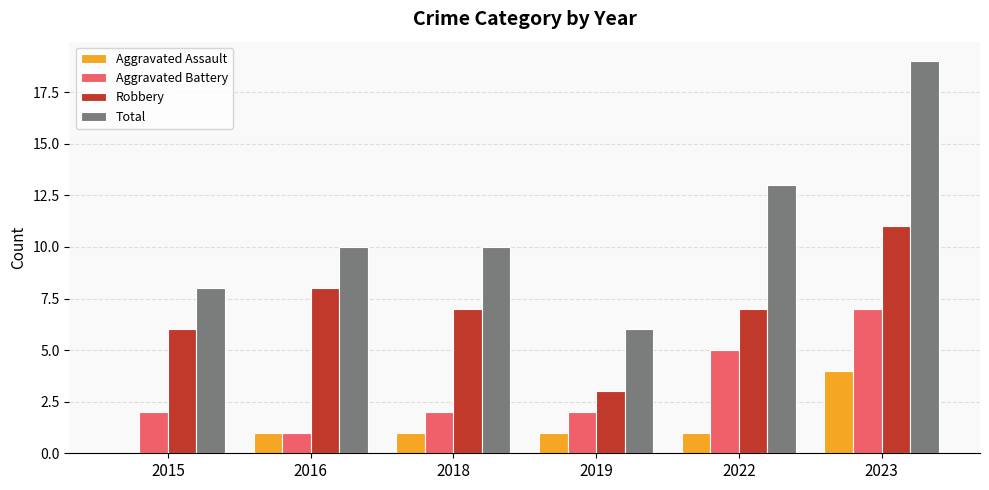

The value of Aggravated Assault at 2022 is 2. True or false?

False